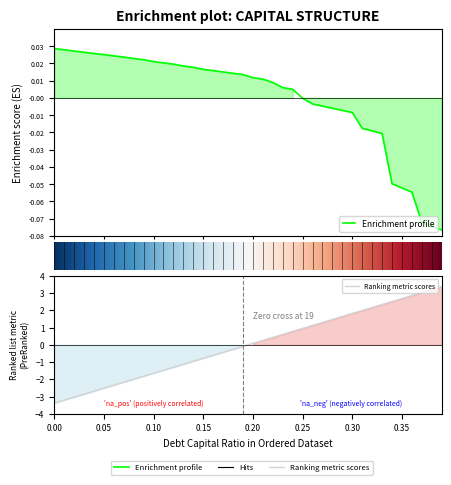

How many lines are shown in the chart?

2